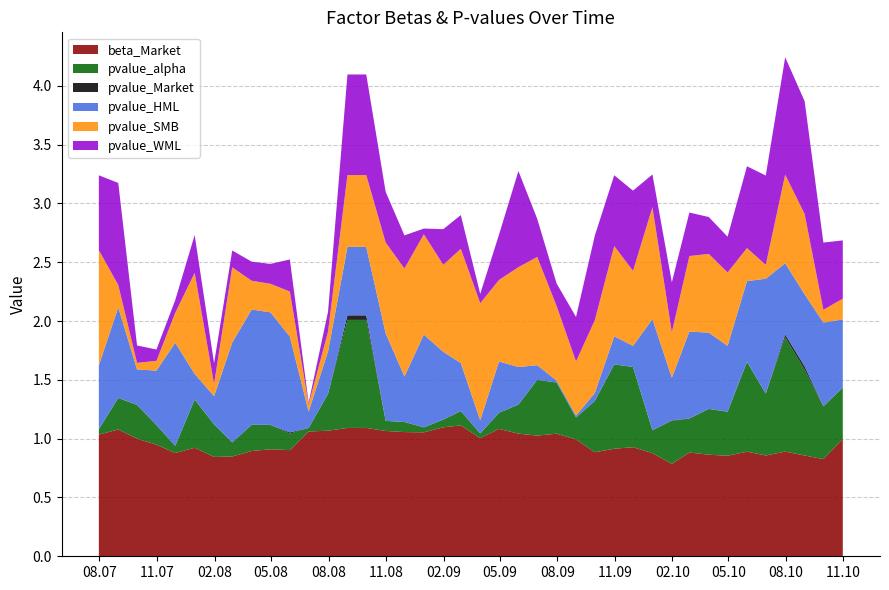

Reading right to left, extract all data points from this chart.

beta_Market: 2010-10-31=1.0	2010-09-30=0.8	2010-08-31=0.9	2010-07-31=0.9	2010-06-30=0.9	2010-05-31=0.9	2010-04-30=0.9	2010-03-31=0.9	2010-02-28=0.9	2010-01-31=0.8	2009-12-31=0.9	2009-11-30=0.9	2009-10-31=0.9	2009-09-30=0.9	2009-08-31=1.0	2009-07-31=1.0	2009-06-30=1.0	2009-05-31=1.0	2009-04-30=1.1	2009-03-31=1.0	2009-02-28=1.1	2009-01-31=1.1	2008-12-31=1.1	2008-11-30=1.1	2008-10-31=1.1	2008-09-30=1.1	2008-08-31=1.1	2008-07-31=1.1	2008-06-30=1.1	2008-05-31=0.9	2008-04-30=0.9	2008-03-31=0.9	2008-02-29=0.8	2008-01-31=0.8	2007-12-31=0.9	2007-11-30=0.9	2007-10-31=0.9	2007-09-30=1.0	2007-08-31=1.1	2007-07-31=1.0
pvalue_alpha: 2010-10-31=0.4	2010-09-30=0.4	2010-08-31=0.7	2010-07-31=1.0	2010-06-30=0.5	2010-05-31=0.8	2010-04-30=0.4	2010-03-31=0.4	2010-02-28=0.3	2010-01-31=0.4	2009-12-31=0.2	2009-11-30=0.7	2009-10-31=0.7	2009-09-30=0.4	2009-08-31=0.2	2009-07-31=0.4	2009-06-30=0.5	2009-05-31=0.2	2009-04-30=0.1	2009-03-31=0.0	2009-02-28=0.1	2009-01-31=0.1	2008-12-31=0.0	2008-11-30=0.1	2008-10-31=0.1	2008-09-30=0.9	2008-08-31=0.9	2008-07-31=0.3	2008-06-30=0.0	2008-05-31=0.1	2008-04-30=0.2	2008-03-31=0.2	2008-02-29=0.1	2008-01-31=0.3	2007-12-31=0.4	2007-11-30=0.1	2007-10-31=0.2	2007-09-30=0.3	2007-08-31=0.3	2007-07-31=0.0
pvalue_Market: 2010-10-31=0.0	2010-09-30=0.0	2010-08-31=0.0	2010-07-31=0.0	2010-06-30=0.0	2010-05-31=0.0	2010-04-30=0.0	2010-03-31=0.0	2010-02-28=0.0	2010-01-31=0.0	2009-12-31=0.0	2009-11-30=0.0	2009-10-31=0.0	2009-09-30=0.0	2009-08-31=0.0	2009-07-31=0.0	2009-06-30=0.0	2009-05-31=0.0	2009-04-30=0.0	2009-03-31=0.0	2009-02-28=0.0	2009-01-31=0.0	2008-12-31=0.0	2008-11-30=0.0	2008-10-31=0.0	2008-09-30=0.0	2008-08-31=0.0	2008-07-31=0.0	2008-06-30=0.0	2008-05-31=0.0	2008-04-30=0.0	2008-03-31=0.0	2008-02-29=0.0	2008-01-31=0.0	2007-12-31=0.0	2007-11-30=0.0	2007-10-31=0.0	2007-09-30=0.0	2007-08-31=0.0	2007-07-31=0.0
pvalue_HML: 2010-10-31=0.6	2010-09-30=0.7	2010-08-31=0.6	2010-07-31=0.6	2010-06-30=1.0	2010-05-31=0.7	2010-04-30=0.6	2010-03-31=0.6	2010-02-28=0.7	2010-01-31=0.4	2009-12-31=0.9	2009-11-30=0.2	2009-10-31=0.2	2009-09-30=0.1	2009-08-31=0.0	2009-07-31=0.0	2009-06-30=0.1	2009-05-31=0.3	2009-04-30=0.4	2009-03-31=0.1	2009-02-28=0.4	2009-01-31=0.6	2008-12-31=0.8	2008-11-30=0.4	2008-10-31=0.7	2008-09-30=0.6	2008-08-31=0.6	2008-07-31=0.4	2008-06-30=0.1	2008-05-31=0.8	2008-04-30=1.0	2008-03-31=1.0	2008-02-29=0.8	2008-01-31=0.2	2007-12-31=0.2	2007-11-30=0.9	2007-10-31=0.5	2007-09-30=0.3	2007-08-31=0.8	2007-07-31=0.5
pvalue_SMB: 2010-10-31=0.2	2010-09-30=0.1	2010-08-31=0.7	2010-07-31=0.8	2010-06-30=0.1	2010-05-31=0.3	2010-04-30=0.6	2010-03-31=0.7	2010-02-28=0.6	2010-01-31=0.4	2009-12-31=1.0	2009-11-30=0.6	2009-10-31=0.8	2009-09-30=0.6	2009-08-31=0.5	2009-07-31=0.6	2009-06-30=0.9	2009-05-31=0.8	2009-04-30=0.7	2009-03-31=1.0	2009-02-28=1.0	2009-01-31=0.7	2008-12-31=0.9	2008-11-30=0.9	2008-10-31=0.8	2008-09-30=0.6	2008-08-31=0.6	2008-07-31=0.2	2008-06-30=0.1	2008-05-31=0.4	2008-04-30=0.2	2008-03-31=0.2	2008-02-29=0.6	2008-01-31=0.1	2007-12-31=0.9	2007-11-30=0.3	2007-10-31=0.1	2007-09-30=0.1	2007-08-31=0.2	2007-07-31=1.0
pvalue_WML: 2010-10-31=0.5	2010-09-30=0.6	2010-08-31=1.0	2010-07-31=1.0	2010-06-30=0.8	2010-05-31=0.7	2010-04-30=0.3	2010-03-31=0.3	2010-02-28=0.4	2010-01-31=0.4	2009-12-31=0.3	2009-11-30=0.7	2009-10-31=0.6	2009-09-30=0.7	2009-08-31=0.4	2009-07-31=0.2	2009-06-30=0.3	2009-05-31=0.8	2009-04-30=0.4	2009-03-31=0.1	2009-02-28=0.3	2009-01-31=0.3	2008-12-31=0.0	2008-11-30=0.3	2008-10-31=0.4	2008-09-30=0.9	2008-08-31=0.9	2008-07-31=0.2	2008-06-30=0.0	2008-05-31=0.3	2008-04-30=0.2	2008-03-31=0.2	2008-02-29=0.1	2008-01-31=0.2	2007-12-31=0.3	2007-11-30=0.1	2007-10-31=0.1	2007-09-30=0.1	2007-08-31=0.9	2007-07-31=0.6